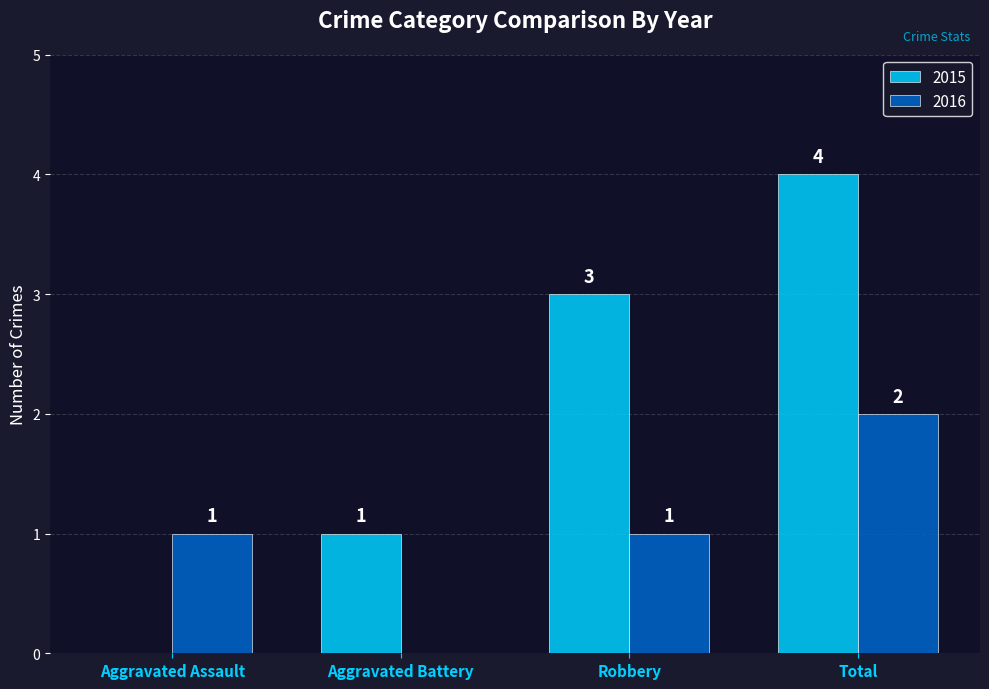

What are all the series names shown in the legend?

2015, 2016